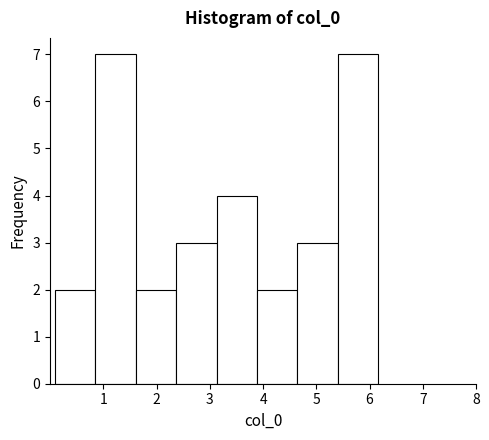

Reading left to right, transcribe this chart: for each bar, give the range it covers on the x-axis and its height. Neither the bar edges nor the heights are printed on the chart, so give them approximately, as read against the axes.

0.1 to 0.9: 2
0.9 to 1.6: 7
1.6 to 2.4: 2
2.4 to 3.1: 3
3.1 to 3.9: 4
3.9 to 4.6: 2
4.6 to 5.4: 3
5.4 to 6.2: 7